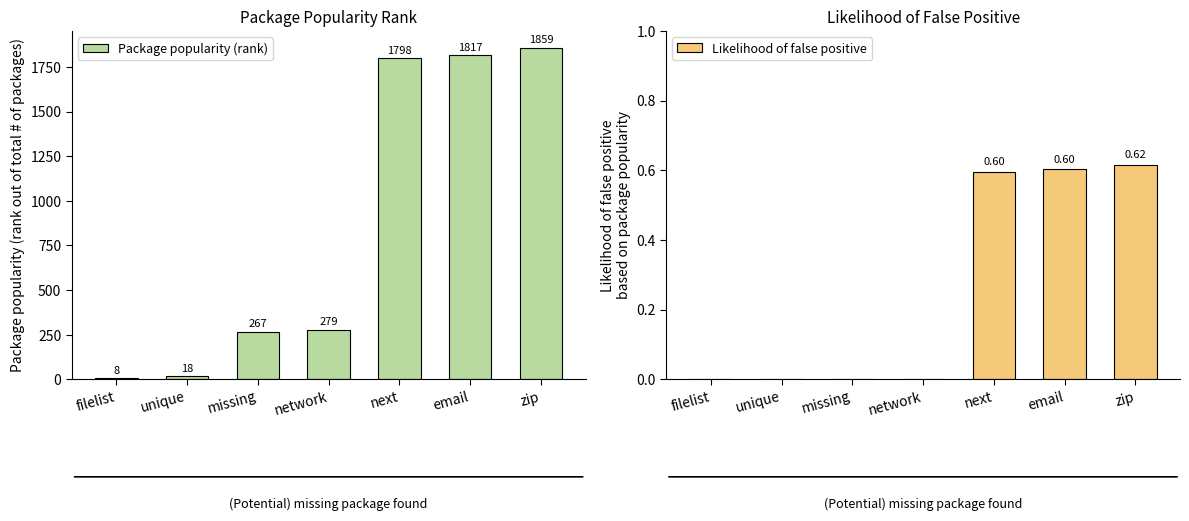

What position from the right is filelist?

7